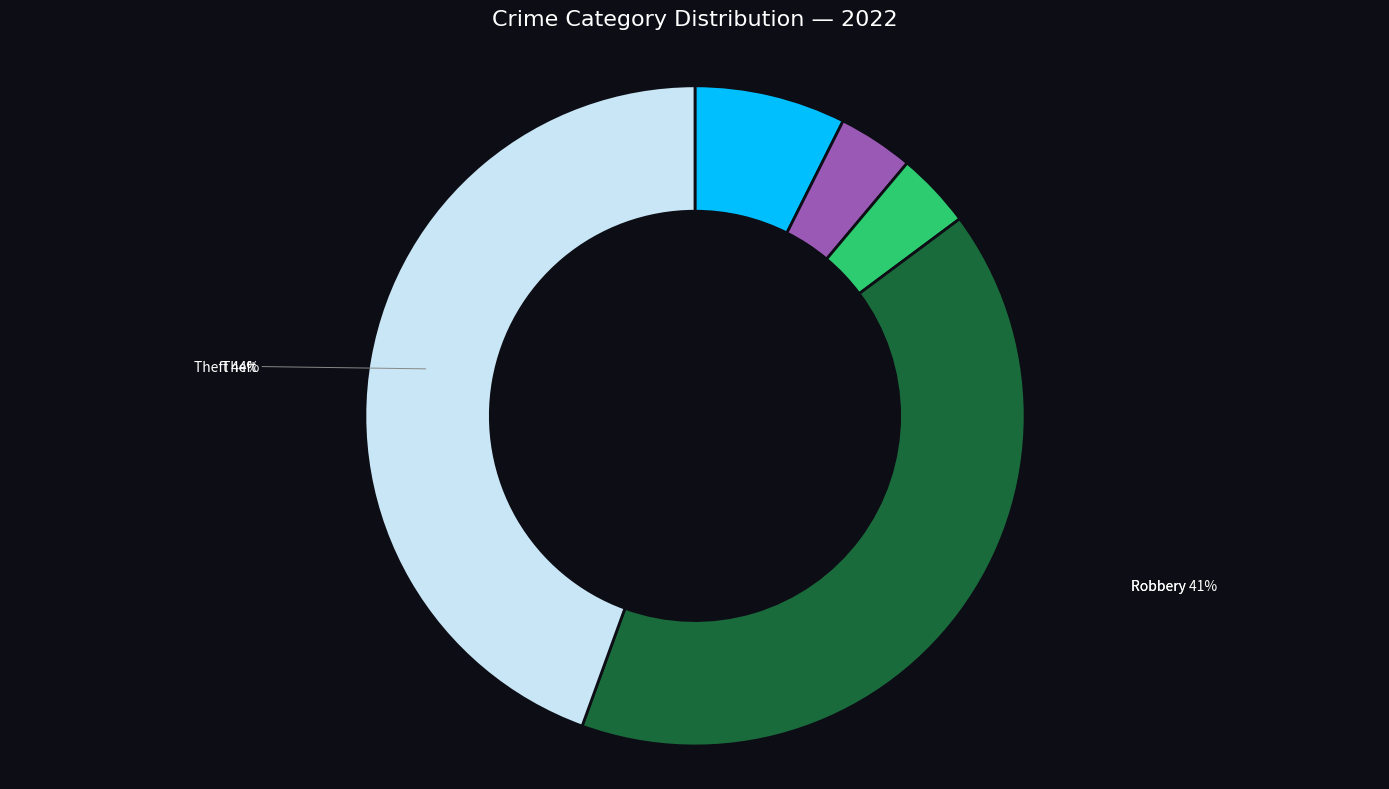

To the nearest percent, what is the average slice percentage?

20%